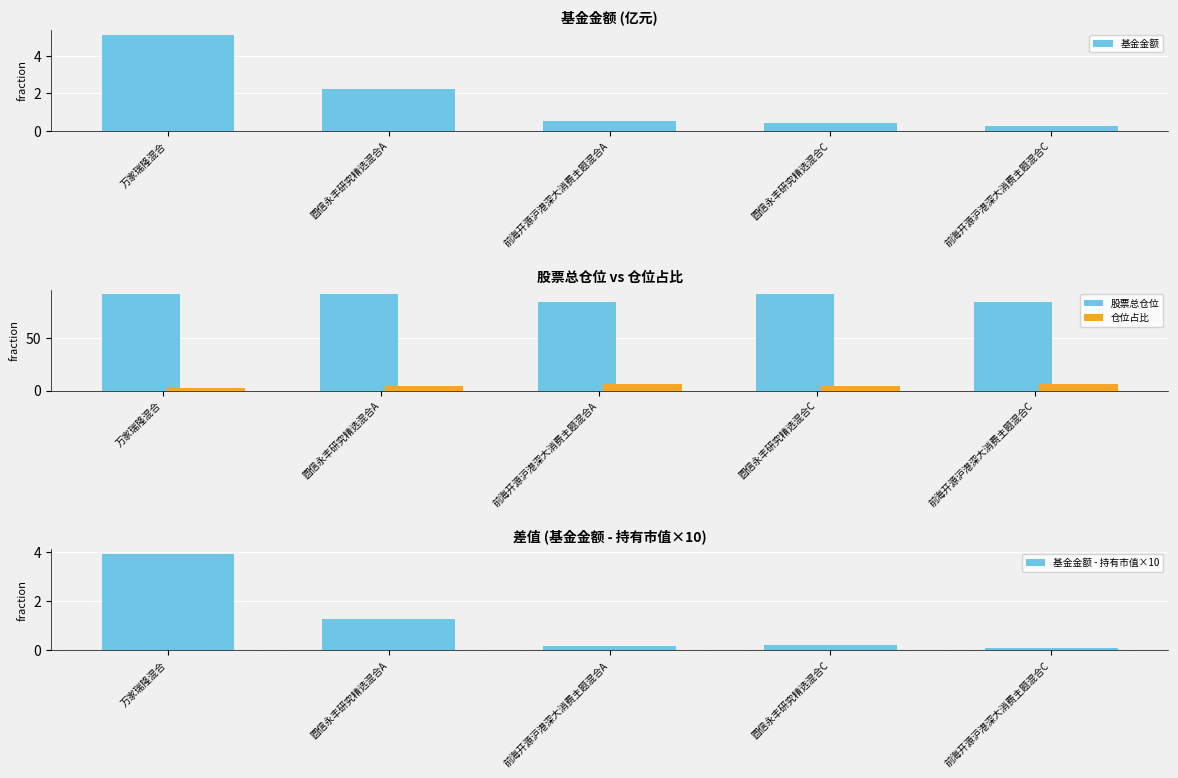

List the labels in order of 仓位占比 value, largest first.

前海开源沪港深大消费主题混合A, 前海开源沪港深大消费主题混合C, 圆信永丰研究精选混合A, 圆信永丰研究精选混合C, 万家瑞隆混合